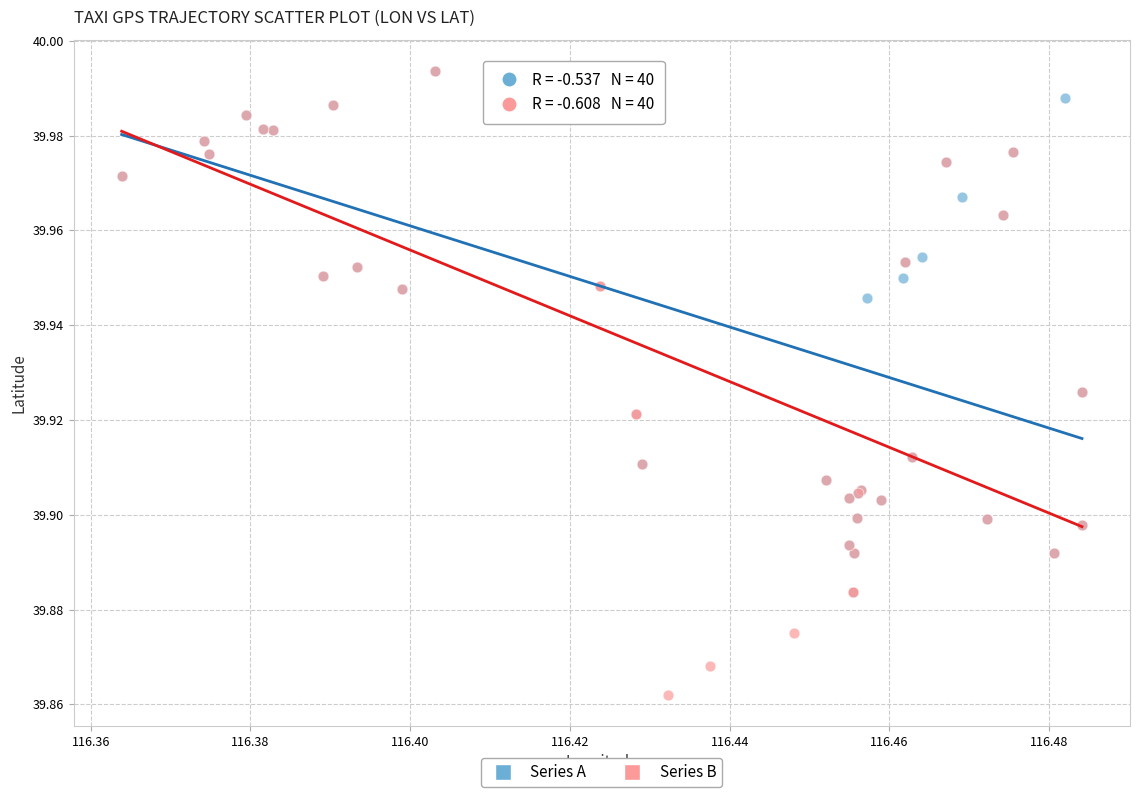

Which series has the widest spread of Y values?

Series B